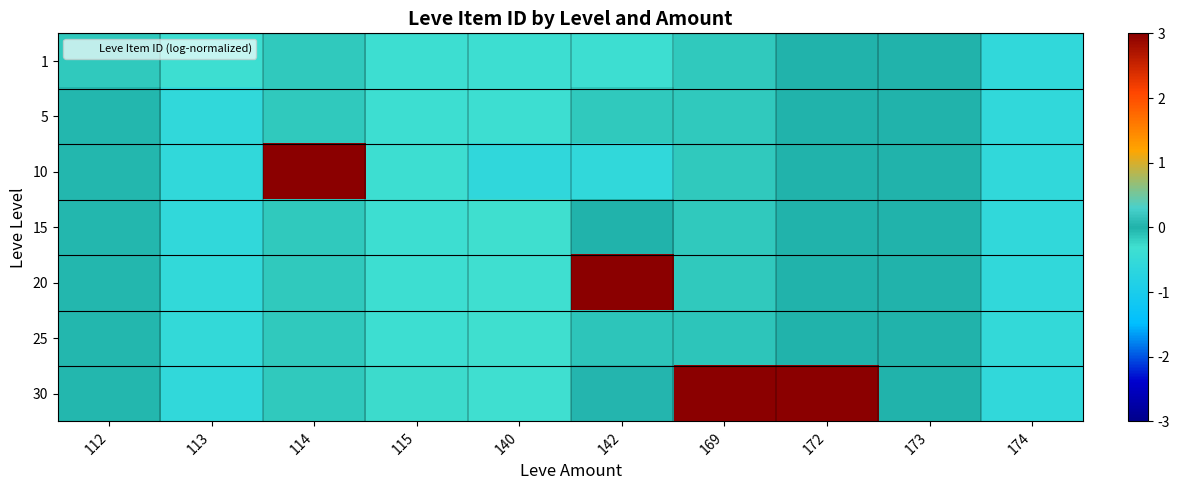

Reading left to right, what are all the values shown in this chart?

1: 112=-0.1	113=-0.3	114=-0.1	115=-0.3	140=-0.3	142=-0.3	169=-0.1	172=-0.0	173=-0.0	174=-0.6
5: 112=-0.0	113=-0.6	114=-0.1	115=-0.3	140=-0.3	142=-0.1	169=-0.1	172=-0.0	173=-0.0	174=-0.6
10: 112=-0.0	113=-0.6	114=4.0	115=-0.3	140=-0.6	142=-0.6	169=-0.1	172=-0.0	173=-0.0	174=-0.6
15: 112=-0.0	113=-0.6	114=-0.1	115=-0.3	140=-0.3	142=0.0	169=-0.1	172=-0.0	173=-0.0	174=-0.6
20: 112=-0.0	113=-0.6	114=-0.1	115=-0.3	140=-0.3	142=4.1	169=-0.1	172=0.0	173=-0.0	174=-0.6
25: 112=-0.0	113=-0.5	114=-0.1	115=-0.3	140=-0.3	142=-0.1	169=-0.1	172=-0.0	173=-0.0	174=-0.5
30: 112=-0.0	113=-0.6	114=-0.1	115=-0.3	140=-0.3	142=0.0	169=4.1	172=3.6	173=-0.0	174=-0.6